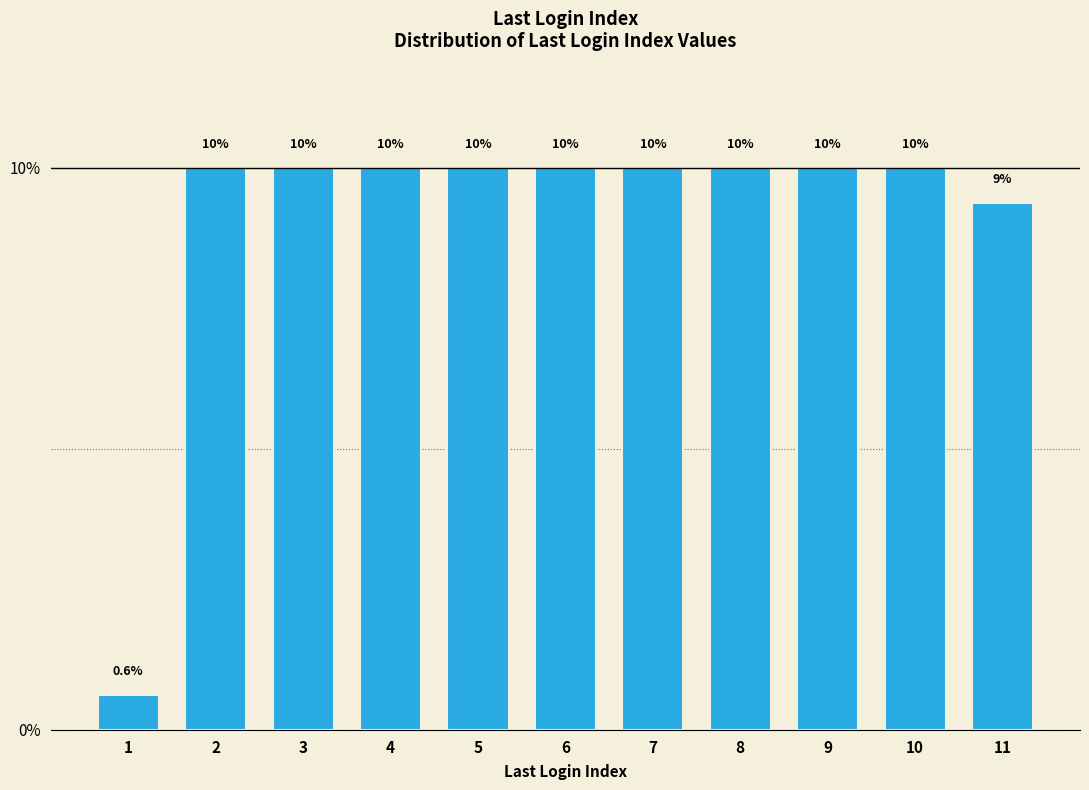

Reading left to right, transcribe all the data shown in this chart.

0.6	10.0	10.0	10.0	10.0	10.0	10.0	10.0	10.0	10.0	9.4